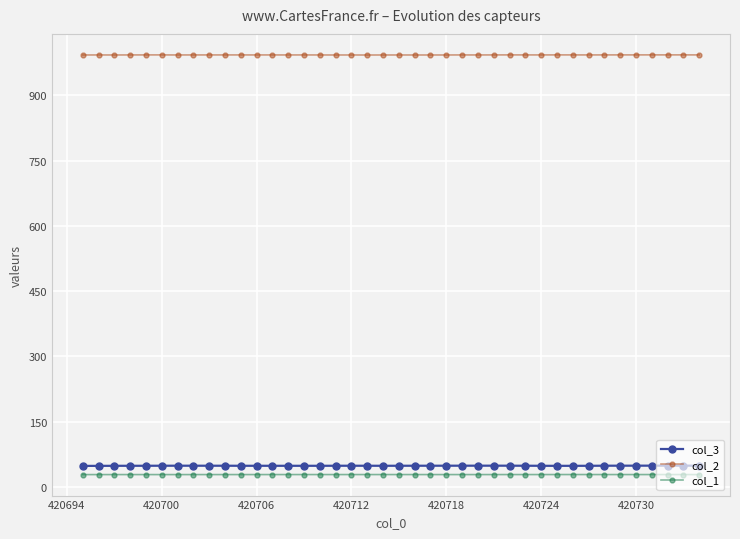

What is the value of the col_3 point at the 27th from the left?

48.8